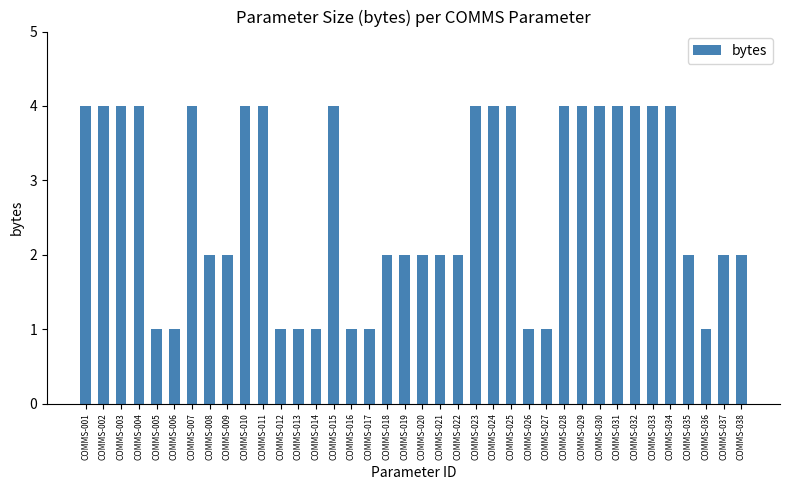

How many categories are shown in the chart?

38